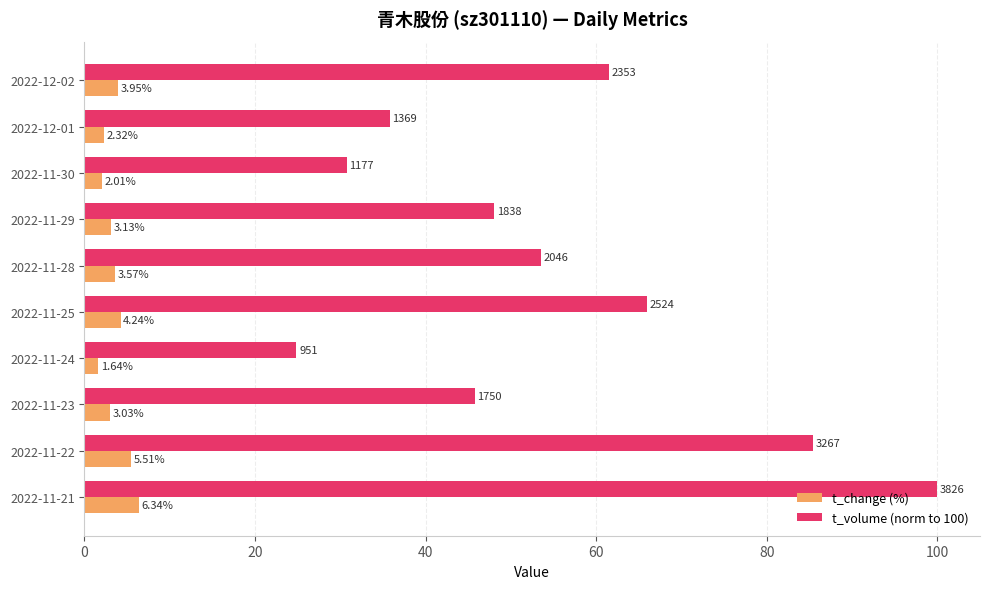

What is the average value of the t_volume (norm to 100) series?

55.2